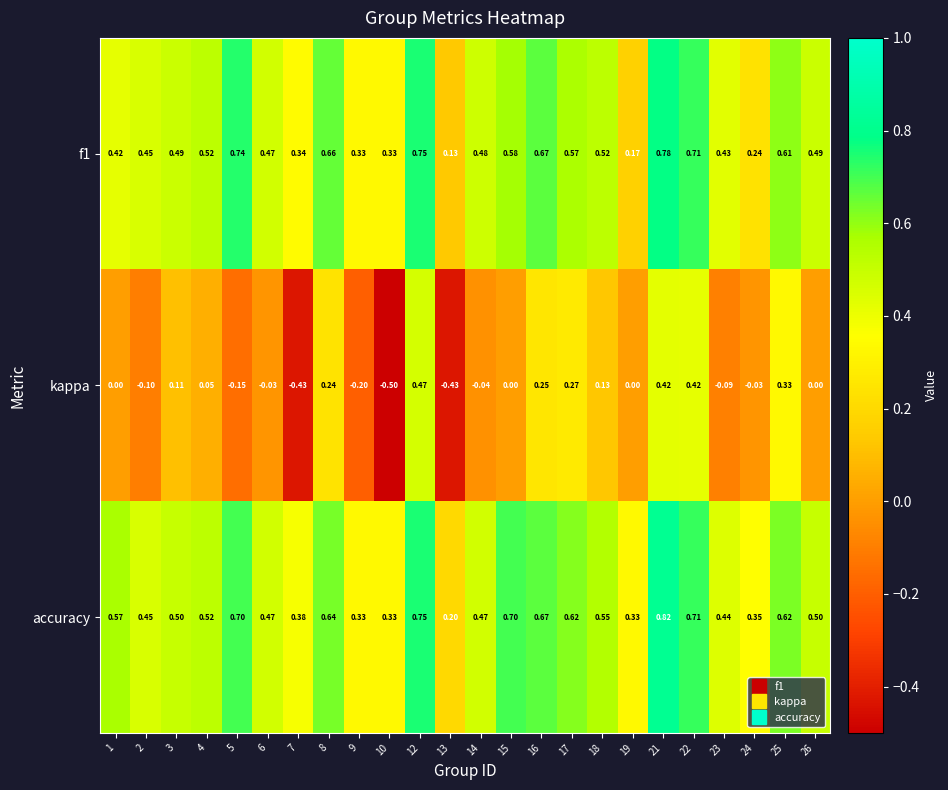

Rank the series at 24 from lowest to highest value.

kappa, f1, accuracy